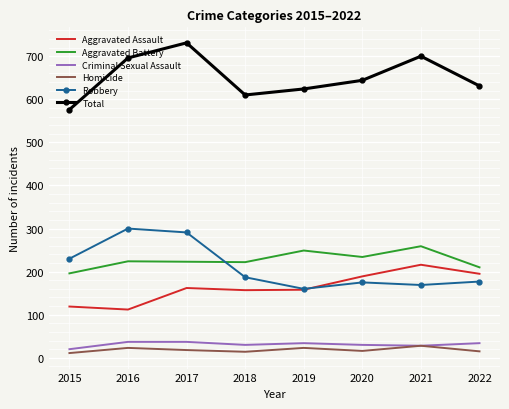

Which series has the largest total across all categories?

Total